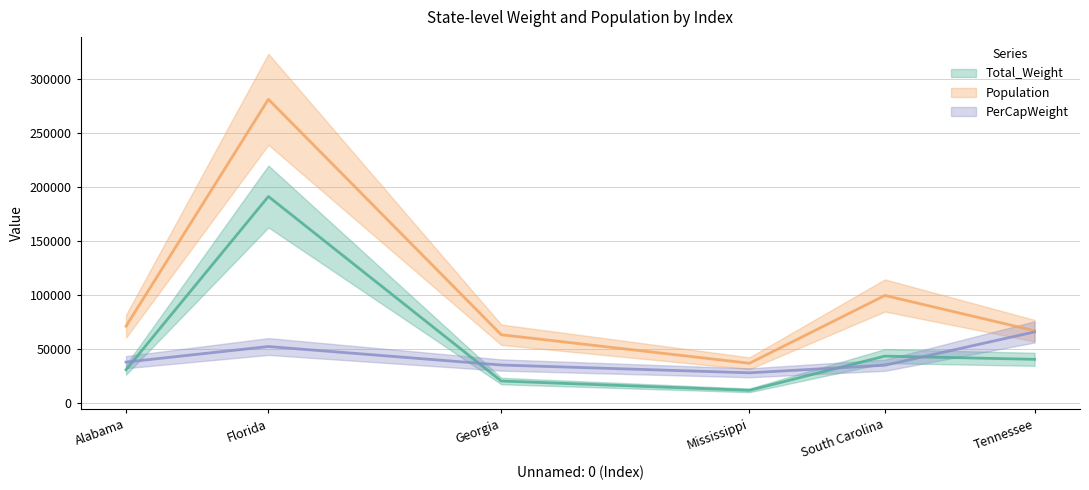

Reading left to right, extract all data points from this chart.

Total_Weight: 30448.5	190876.4	19993.1	11373.0	43054.6	40088.3
Population: 70742.1	280845.4	62860.3	36442.1	99210.6	66572.6
PerCapWeight: 37513.6	51939.8	34804.2	27607.3	34608.5	65439.2